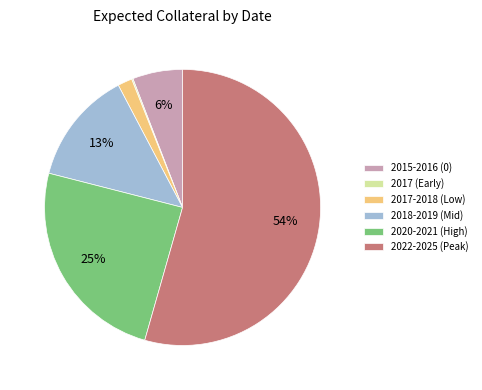

Is it true that 2015-2016 (0) is 15% of the pie?

False